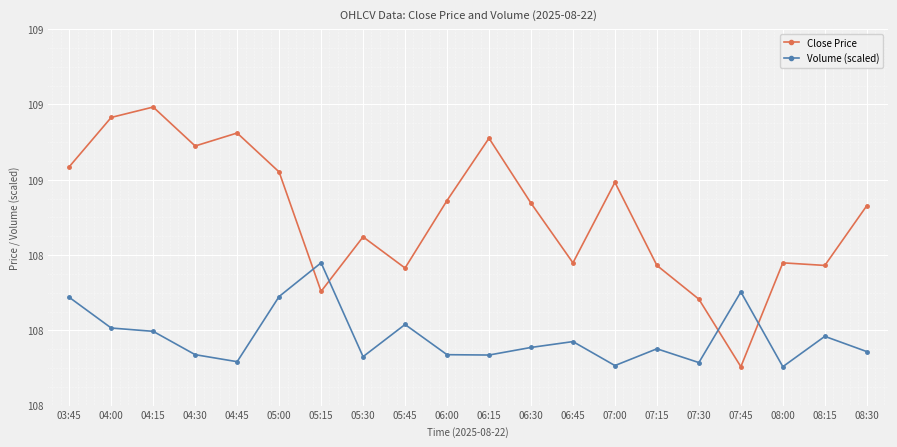

Between which two adjacent categories do Close Price and Volume (scaled) first intersect?

05:00 and 05:15